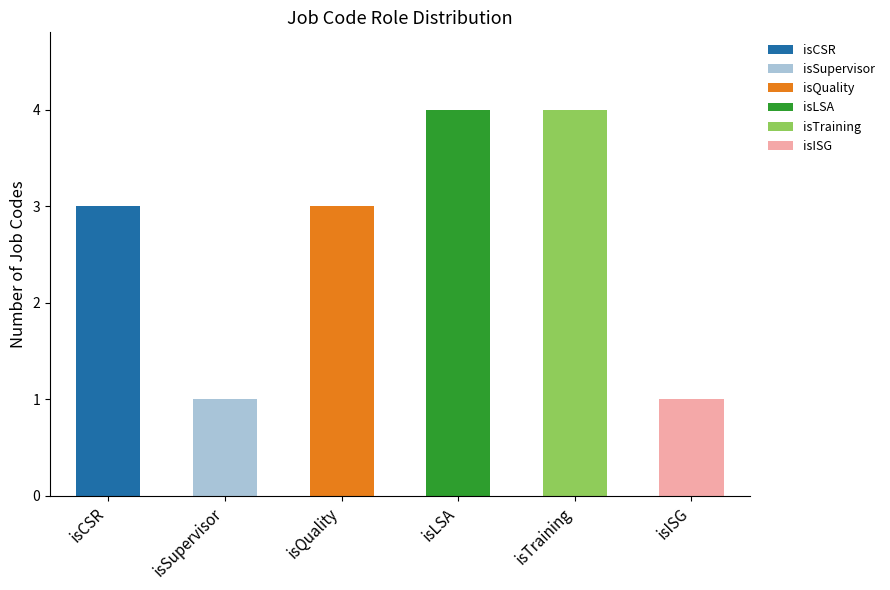

What is the highest value of the isCSR series?

3